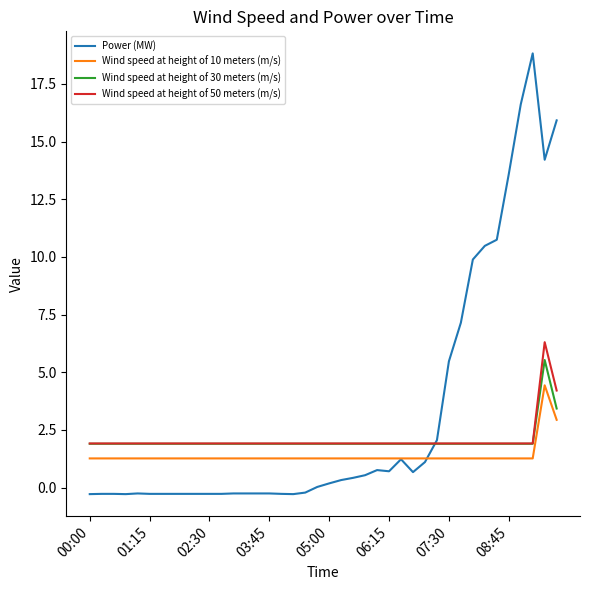

Which series has the largest total across all categories?

Power (MW)